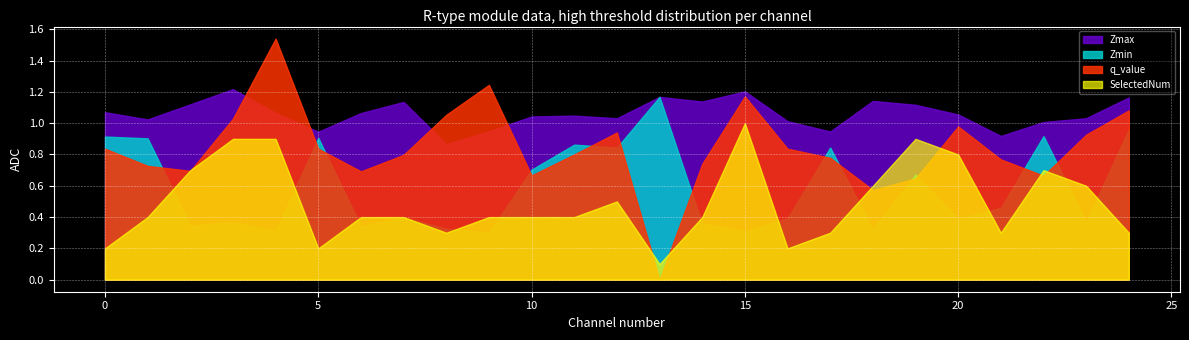

The value of SelectedNum at 16 is 3.3. True or false?

False